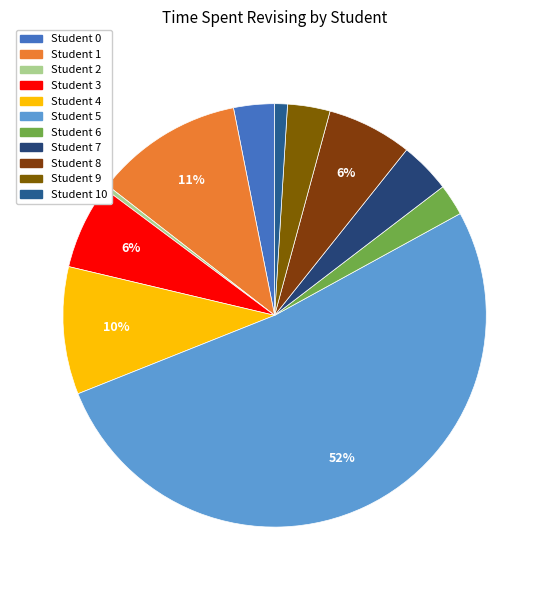

Count the number of slices in the pie.

11